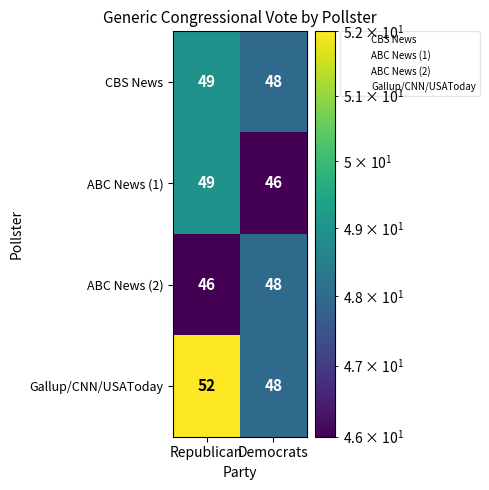

Which series changed the most between Republican and Democrats?

Gallup/CNN/USAToday